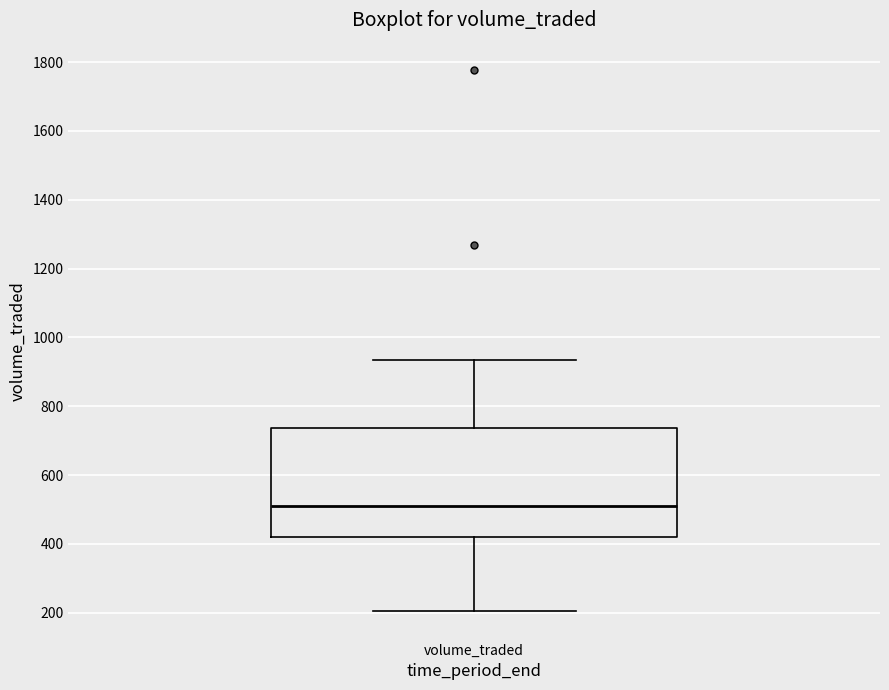

Read this box plot against the y-axis: the position of the median line, the range covered by the box, and the ends of both whiskers. The values are not printed on the chart, so give them approximately, as read against the axis.

median 520, box 420 to 740, whiskers 200 to 940